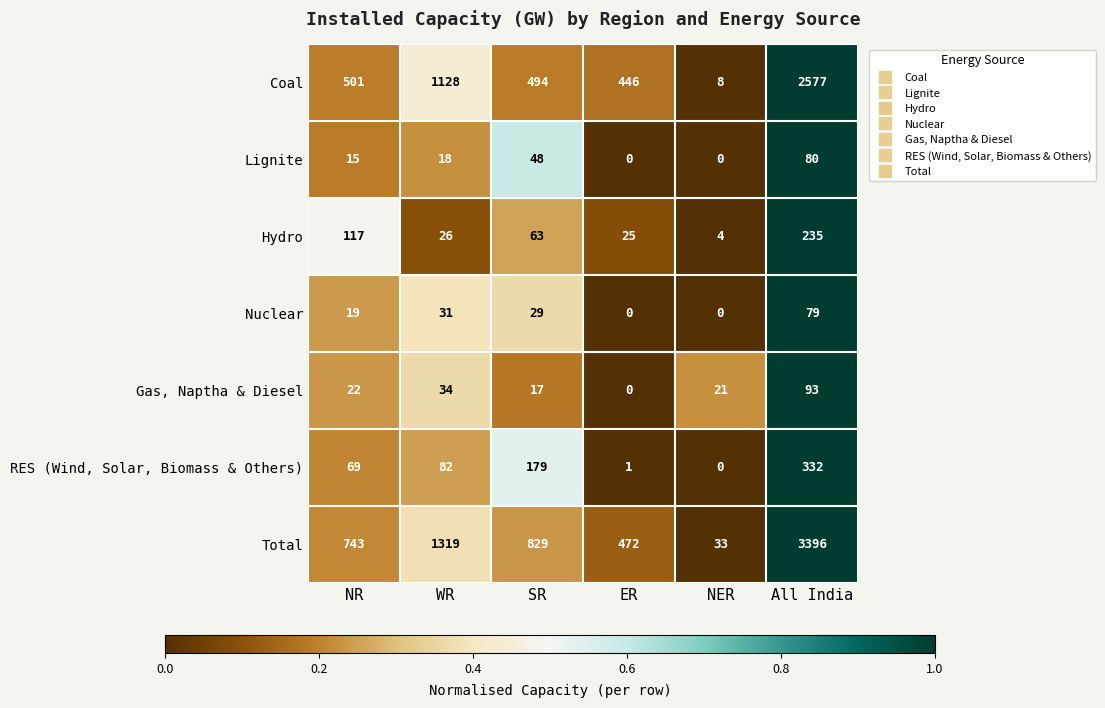

What is the difference between the second highest and second lowest values in the Coal series?

682